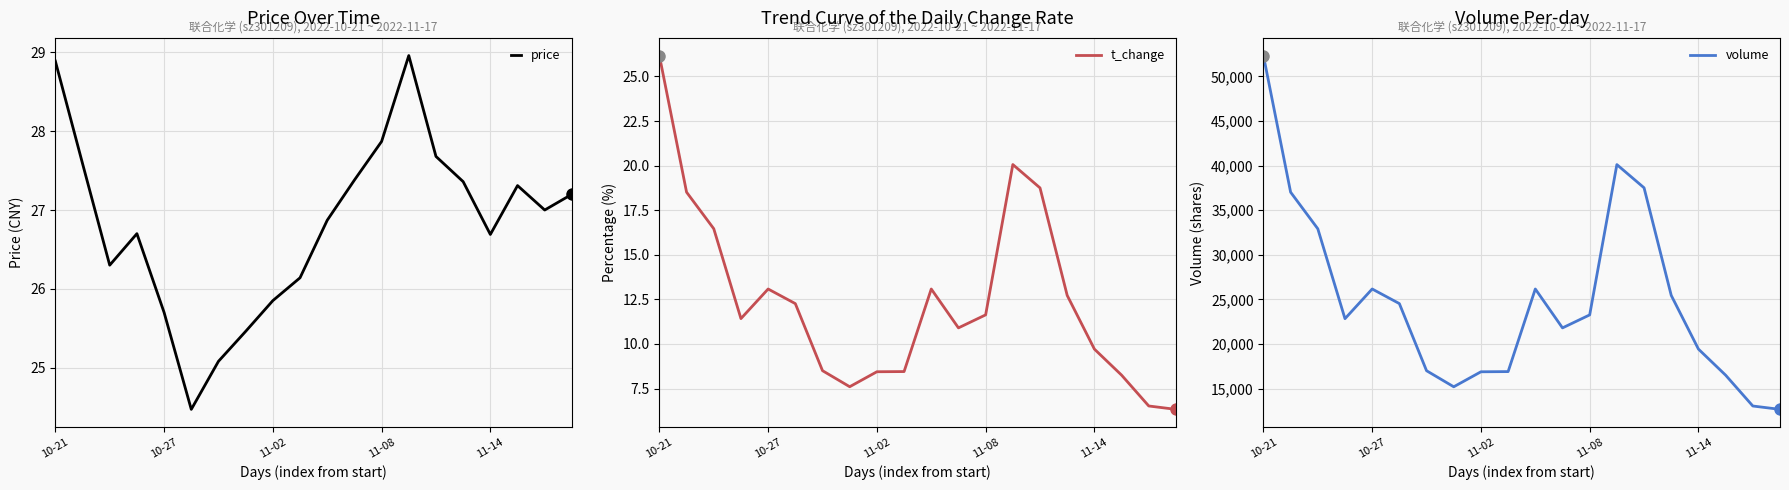

What is the difference between the highest and lowest values at 7?

15185.4